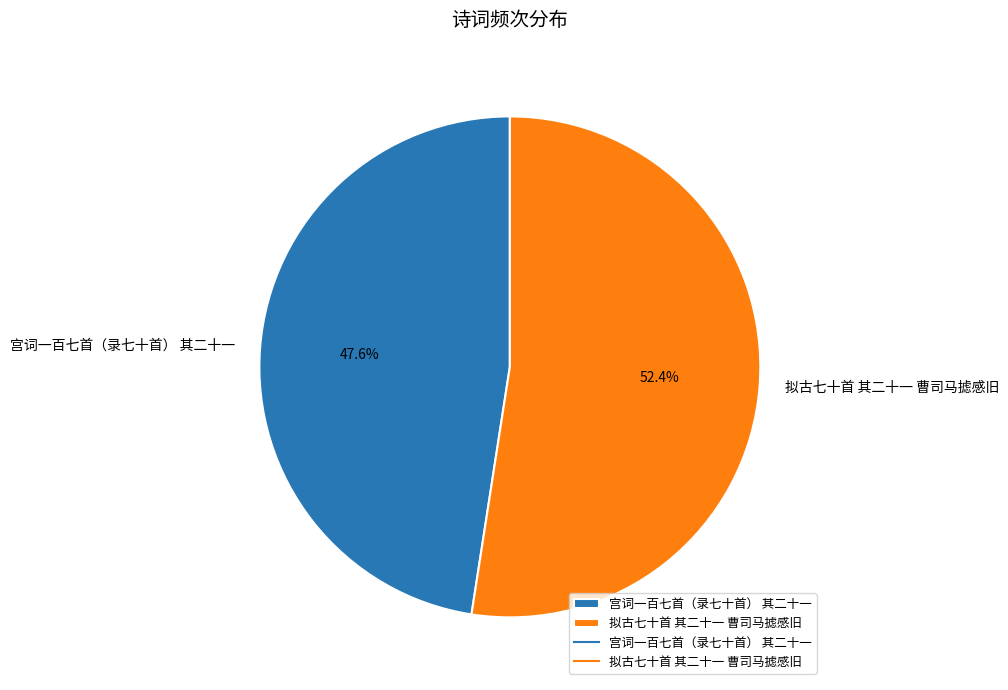

Which has a higher value, 拟古七十首 其二十一 曹司马摅感旧 or 宫词一百七首（录七十首） 其二十一?

拟古七十首 其二十一 曹司马摅感旧